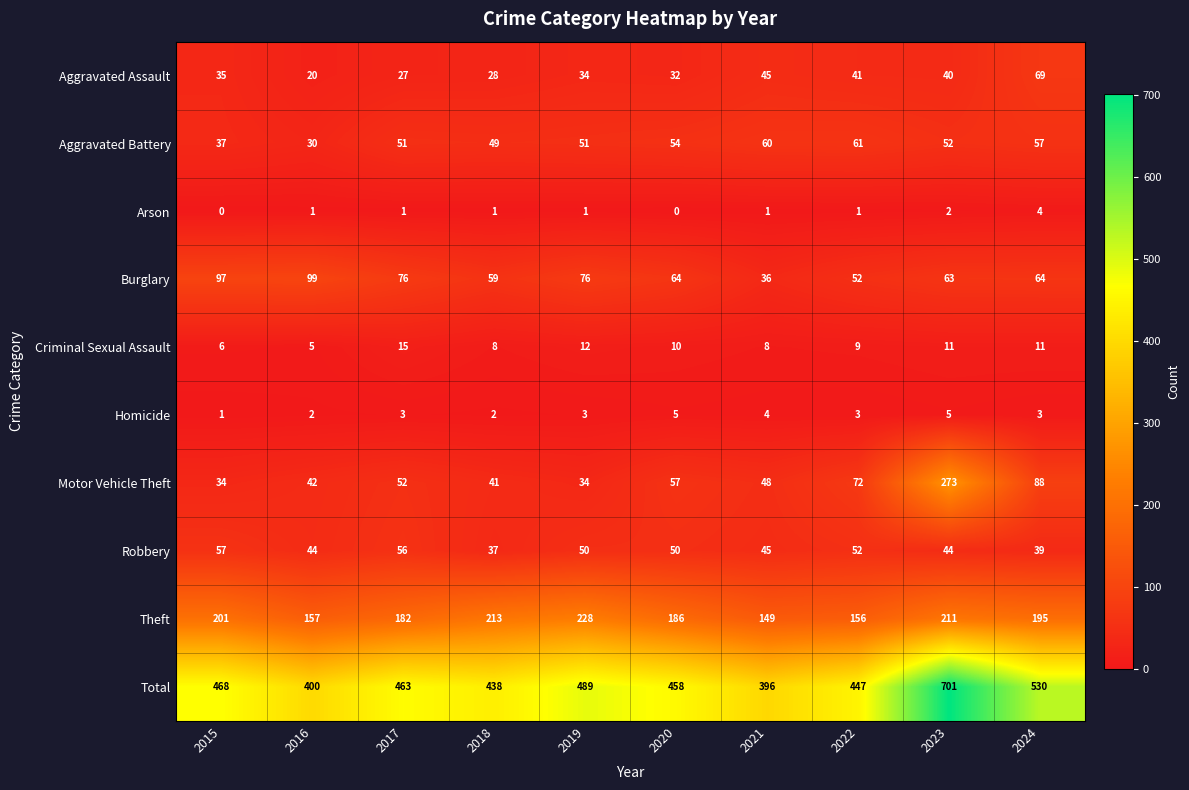

How many categories are shown in the chart?

10